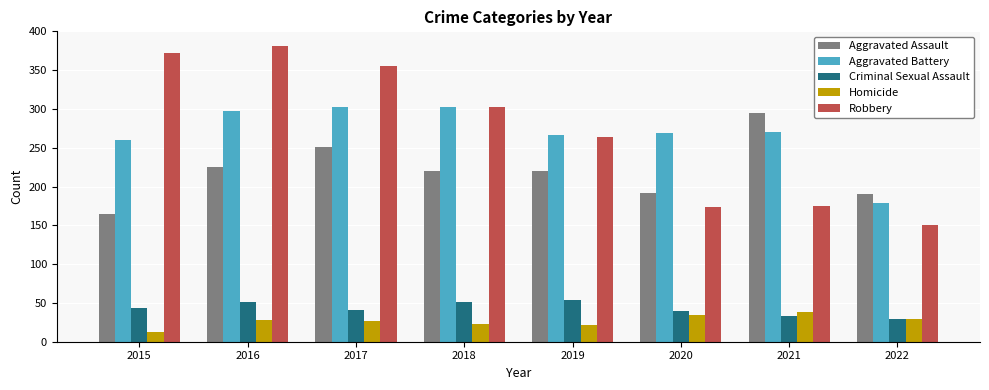

What is the difference between the highest and lowest values at 2019?

246